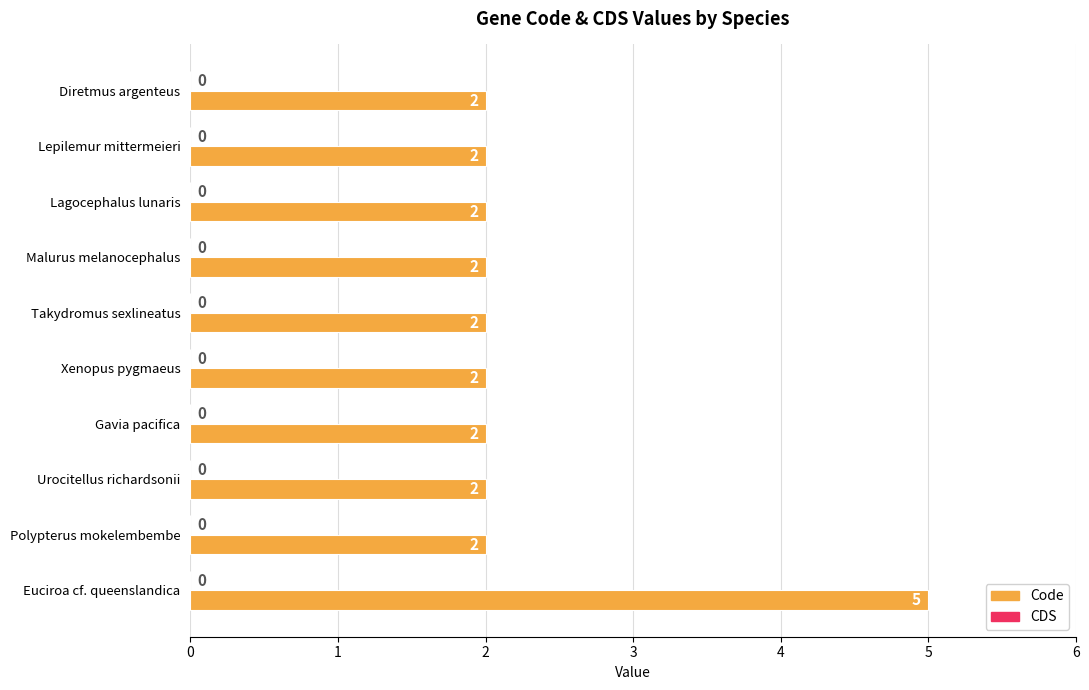

The chart shows a value of 2 at Urocitellus richardsonii. True or false?

True